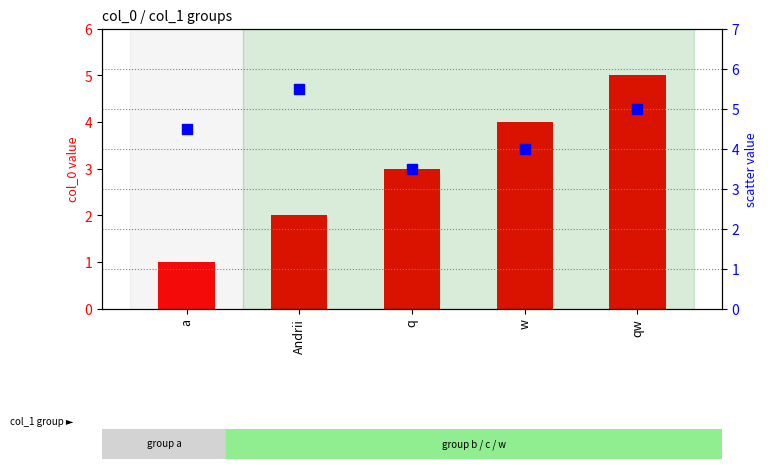

Which series reaches the minimum Y coordinate?

col_0